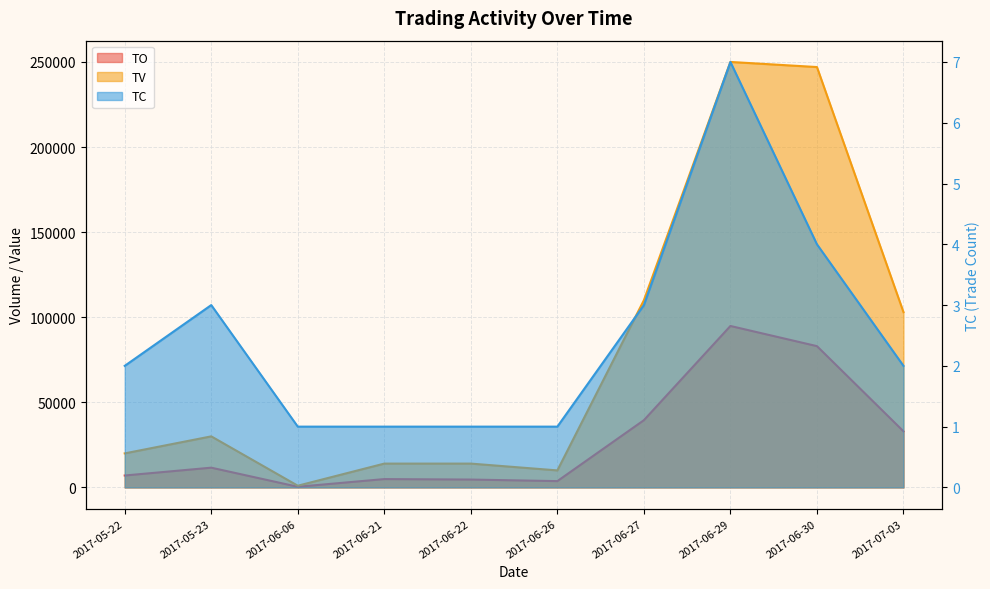

What position from the right is 2017-06-06?

8